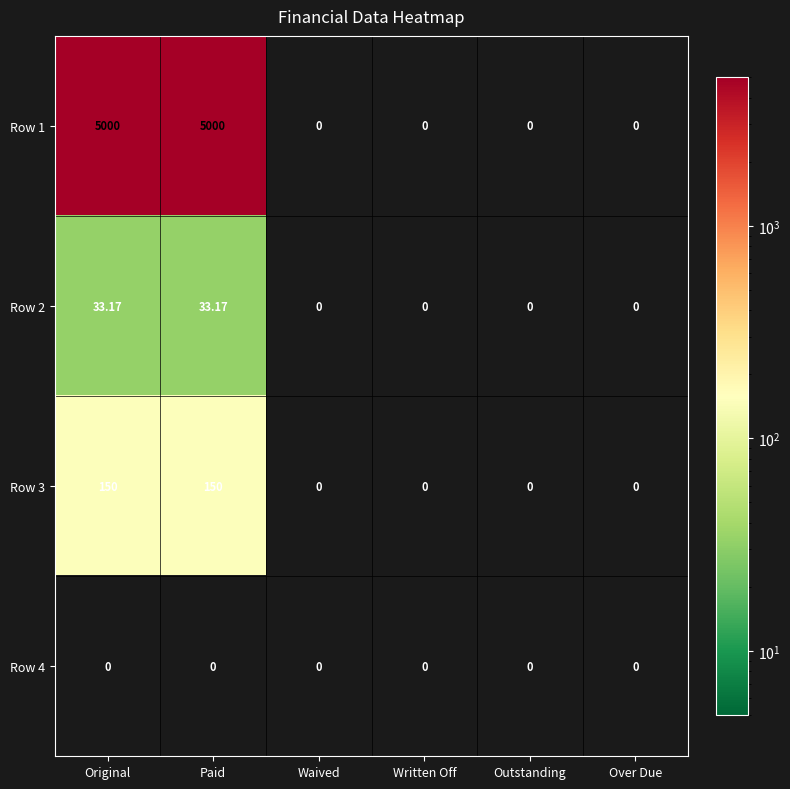

How many distinct data groups are displayed?

4